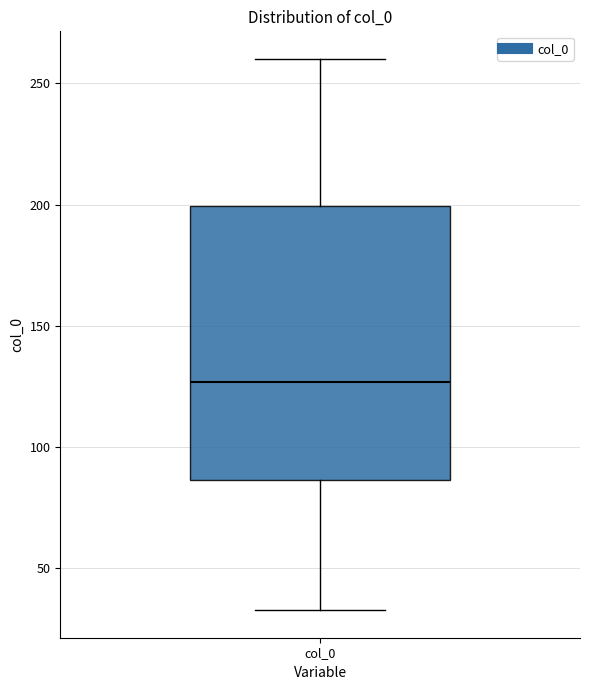

Where is the upper edge of the box for col_0 on the y-axis? The values are not printed on the chart, so give them approximately, as read against the axis.

200